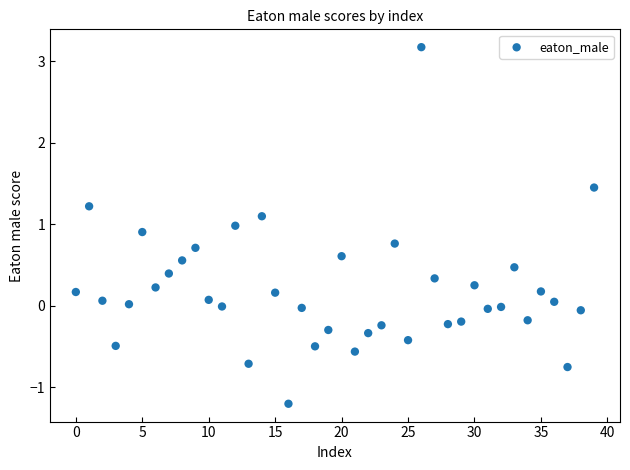

What is the range of Y values (max minus min)?

4.4